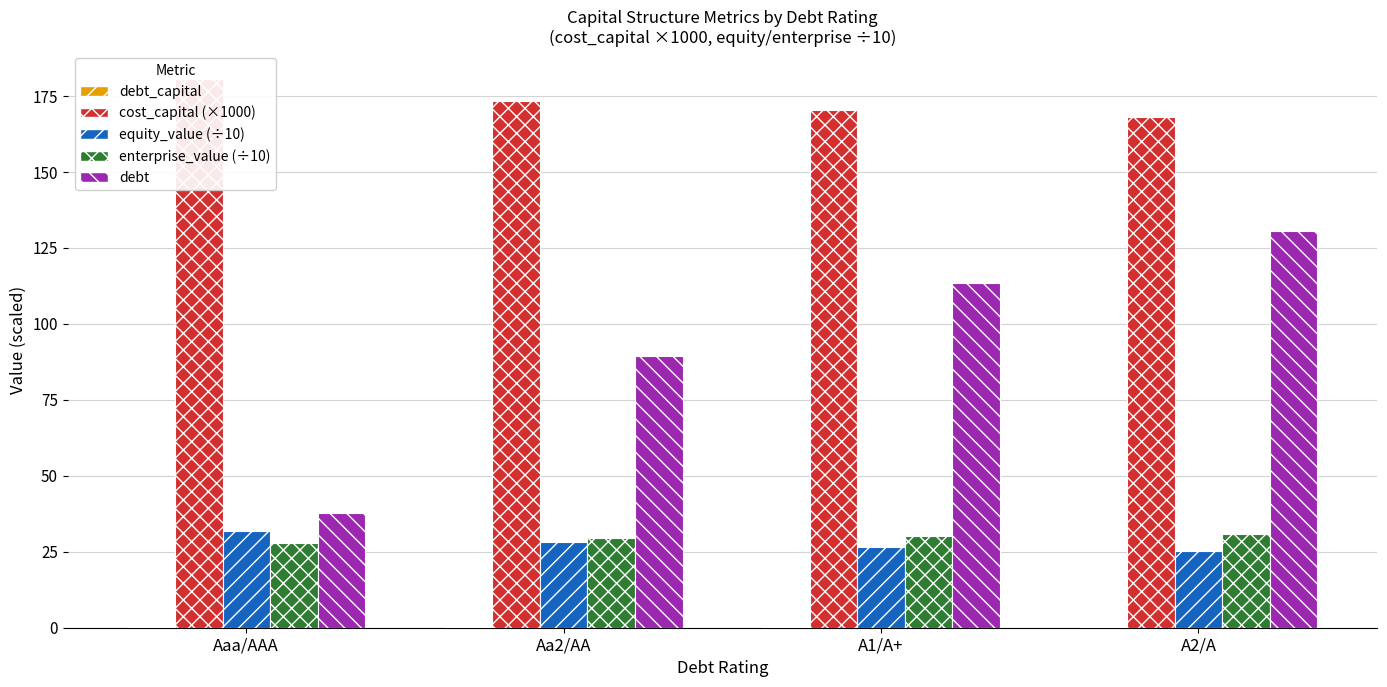

What is the spread (max minus min) of values at A1/A+?

170.0